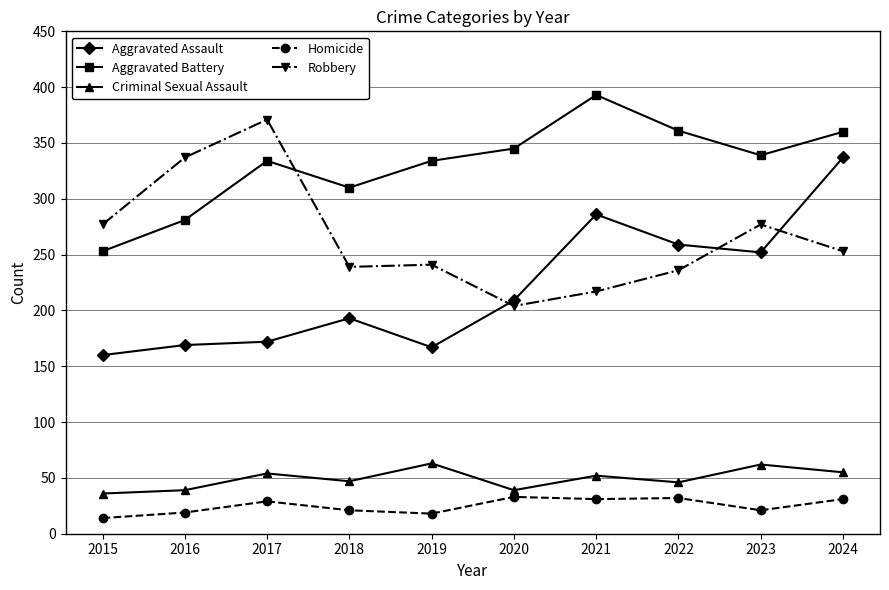

Which series has the largest range (max minus min)?

Aggravated Assault